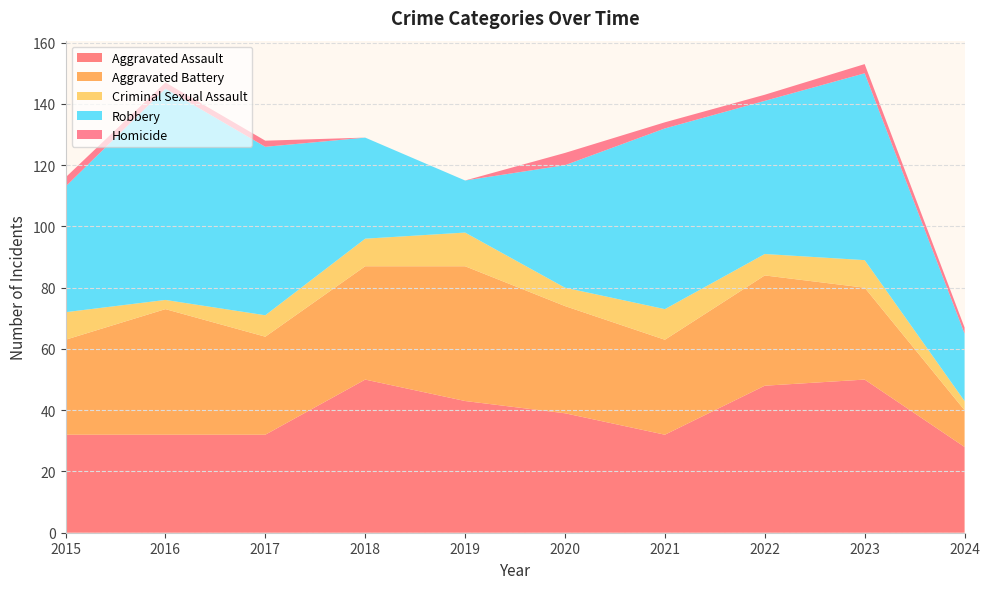

Reading left to right, what are all the values shown in this chart?

Aggravated Assault: 32	32	32	50	43	39	32	48	50	28
Aggravated Battery: 31	41	32	37	44	35	31	36	30	12
Criminal Sexual Assault: 9	3	7	9	11	6	10	7	9	3
Robbery: 41	69	55	33	17	40	59	50	61	22
Homicide: 3	2	2	0	0	4	2	2	3	2